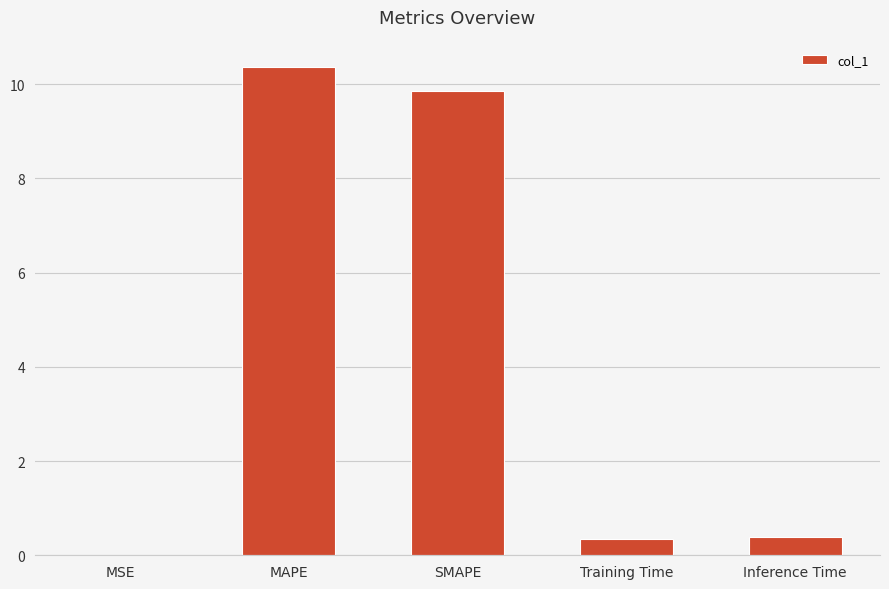

The value at SMAPE is 13.4. True or false?

False